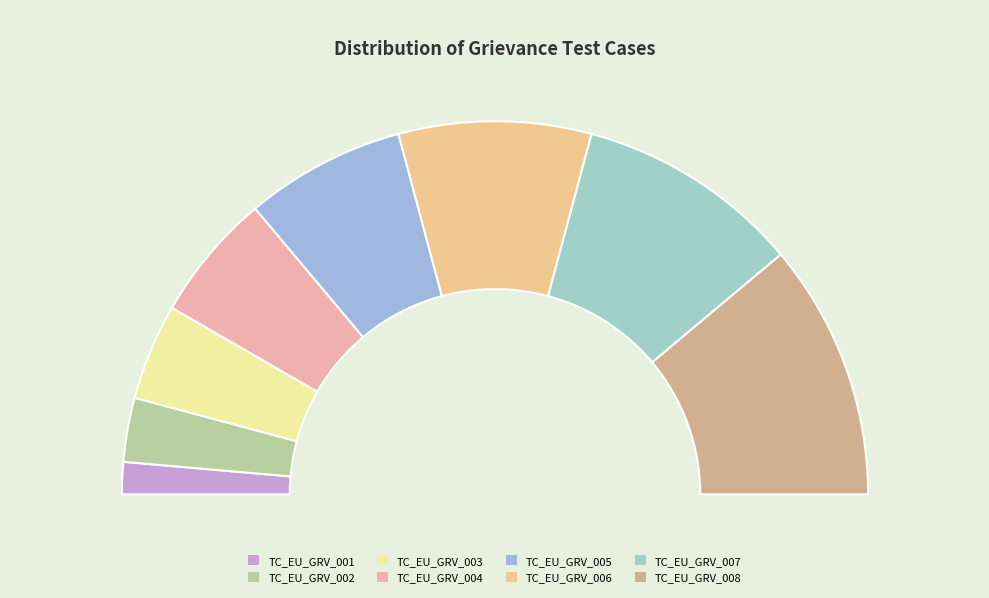

To the nearest percent, what is the average slice percentage?

12%